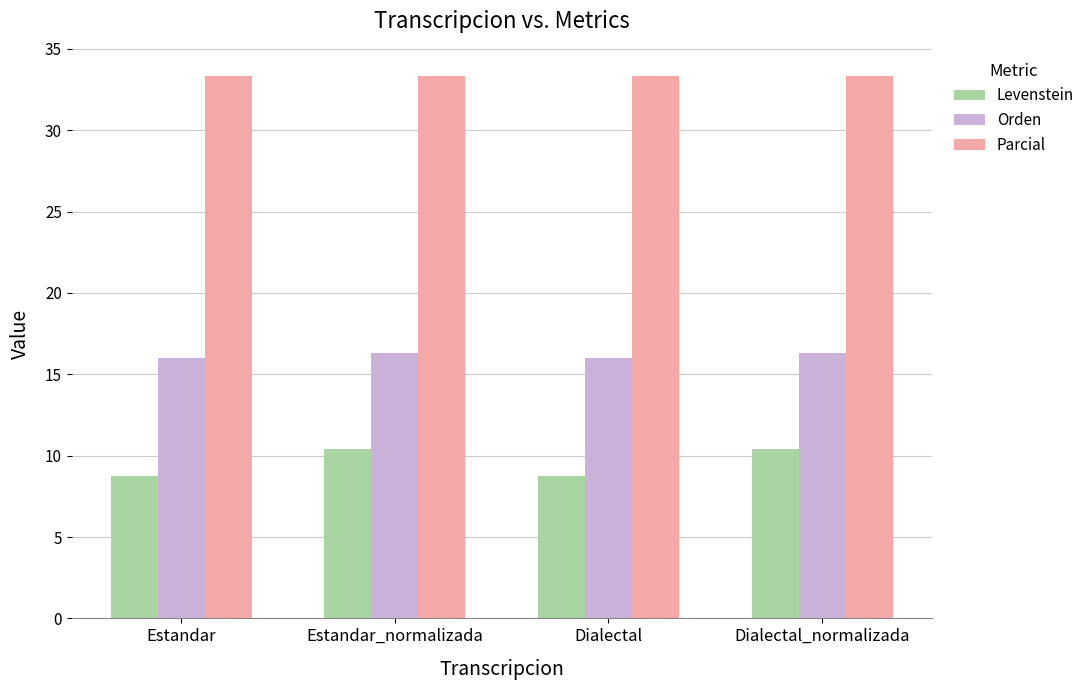

Rank the series at Estandar from highest to lowest value.

Parcial, Orden, Levenstein